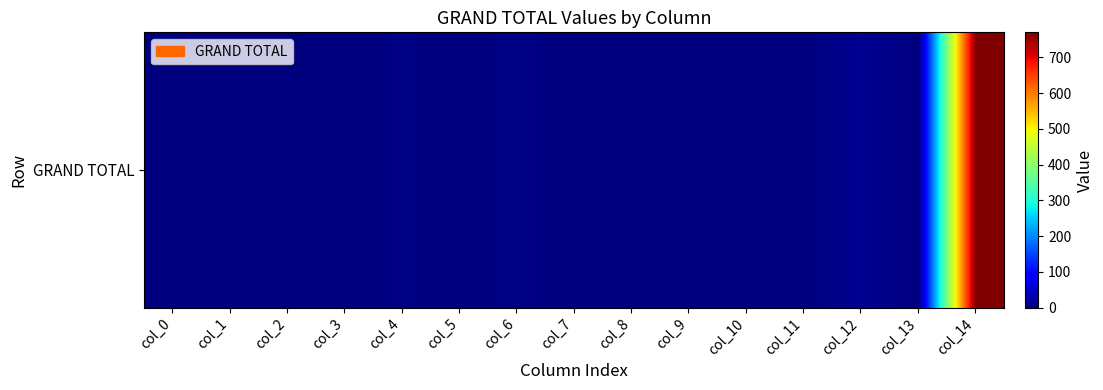

What is the sum of all values?

799